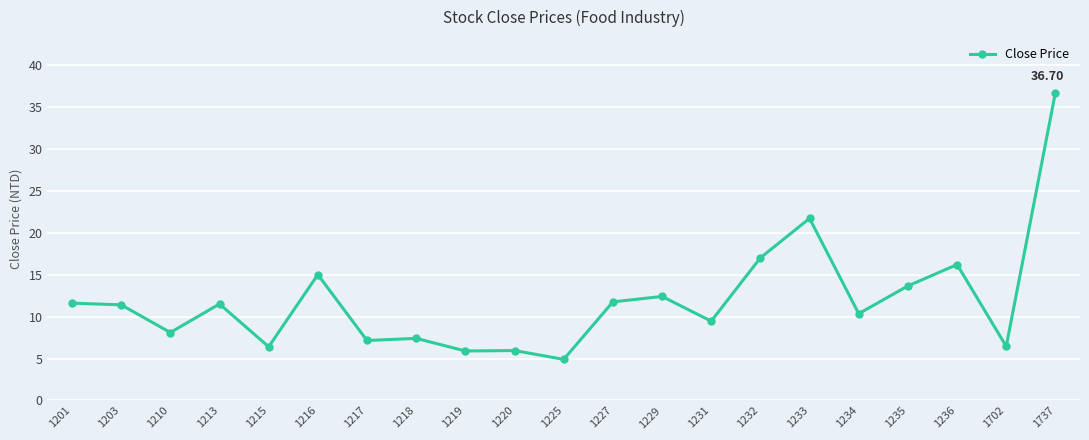

What is the difference between the maximum and minimum values?

31.8